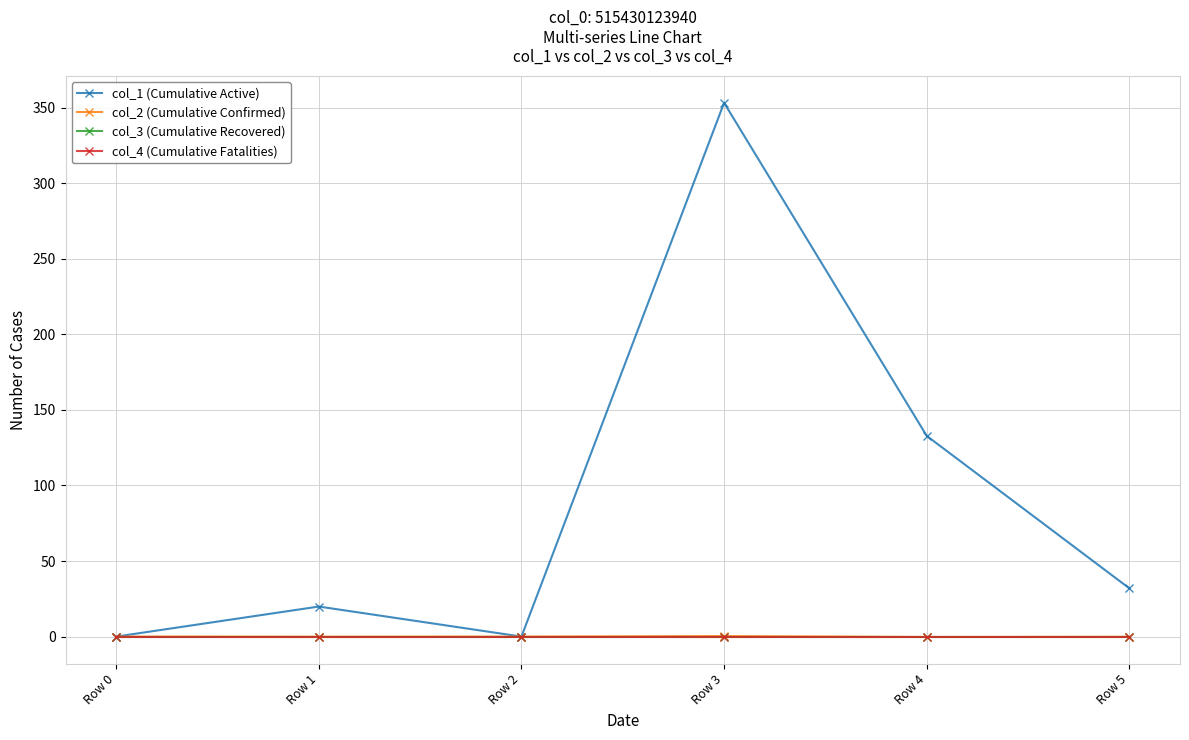

True or false: col_2 (Cumulative Confirmed) has a value of -0.3 at Row 4.

True